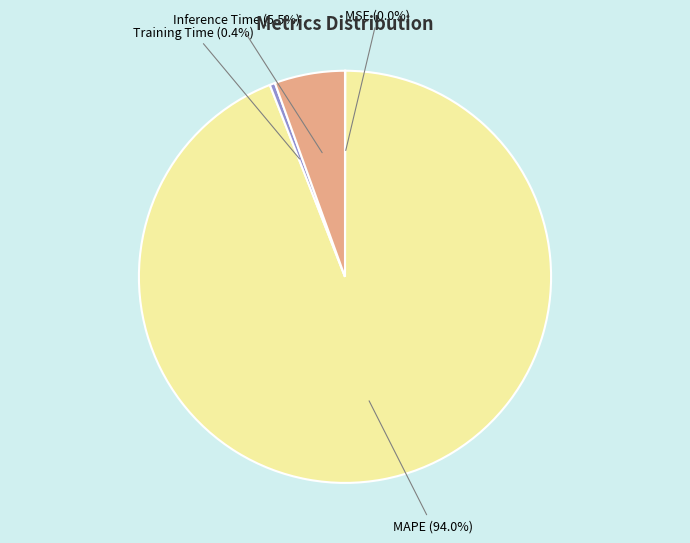

Which slice represents more than half of the pie?

MAPE